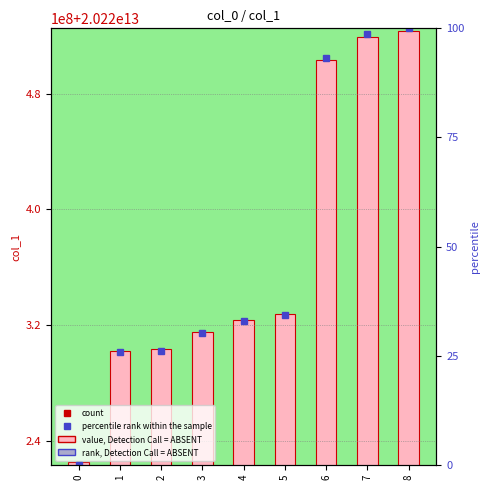

What is the average value of the percentile rank series?

49.0